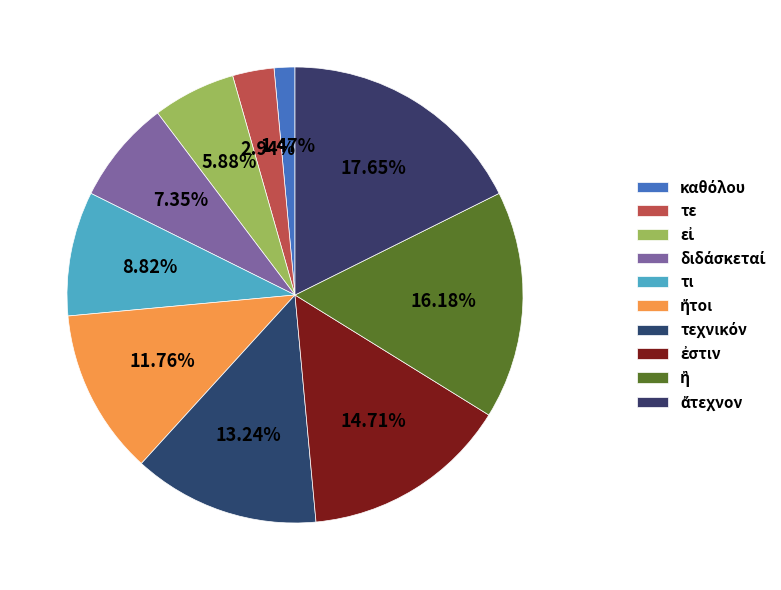

How many segments does this pie chart have?

10